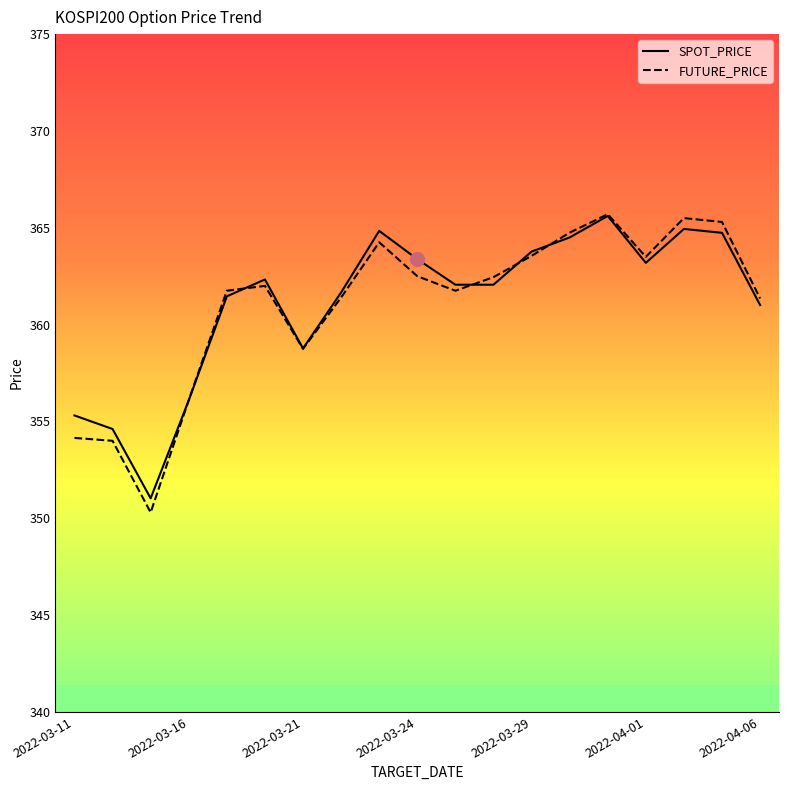

Which series has the widest spread of values?

FUTURE_PRICE